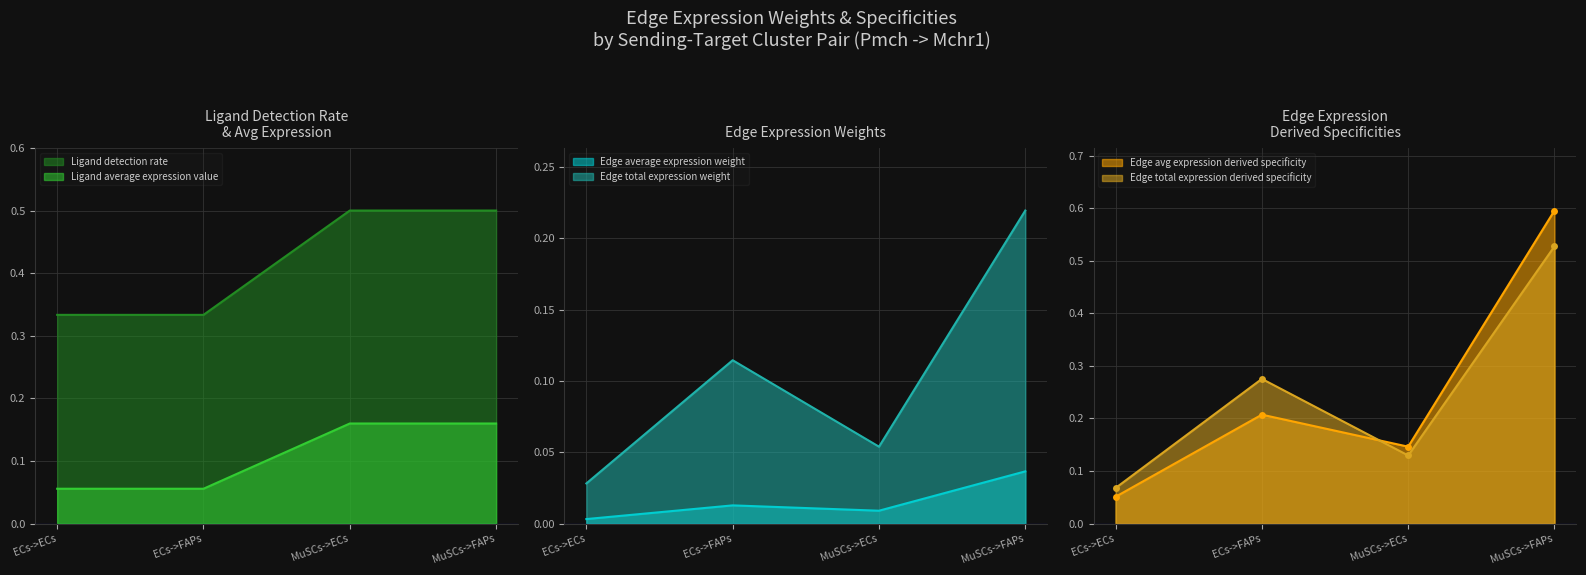

What is the difference between the highest and lowest values at ECs->ECs?

0.3